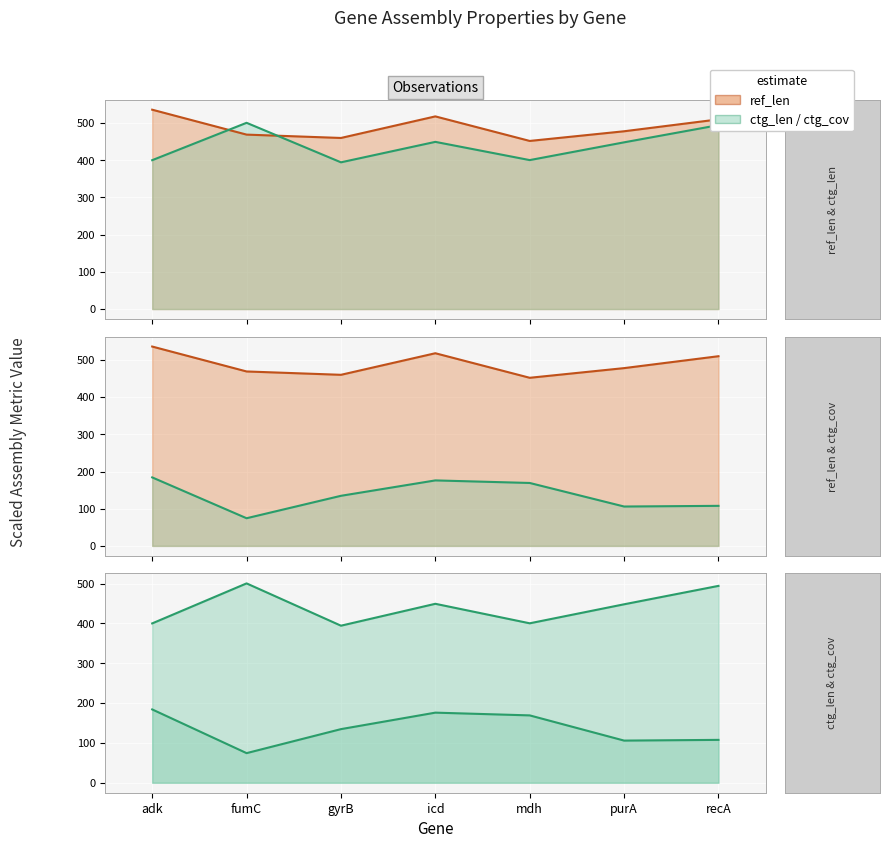

The ref_len series shows 469.0 at fumC. True or false?

True